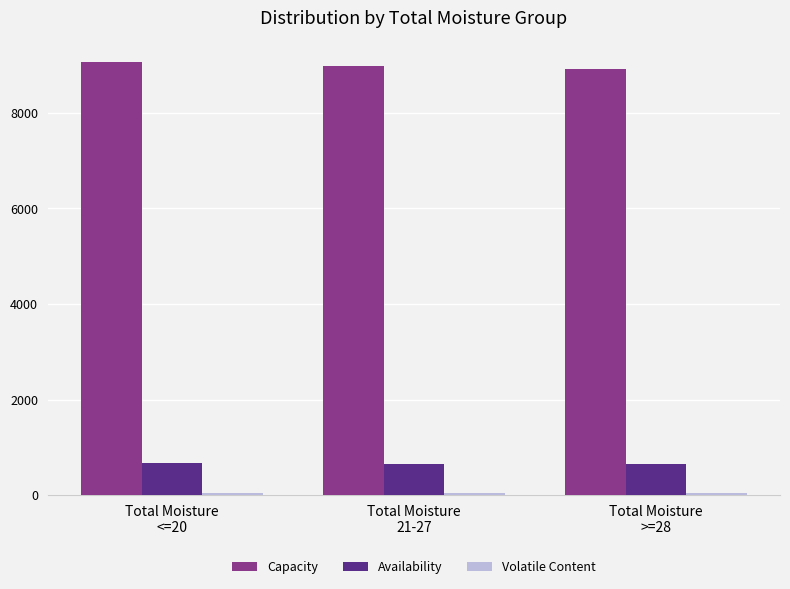

At how many categories does at least one series exceed 4821?

3